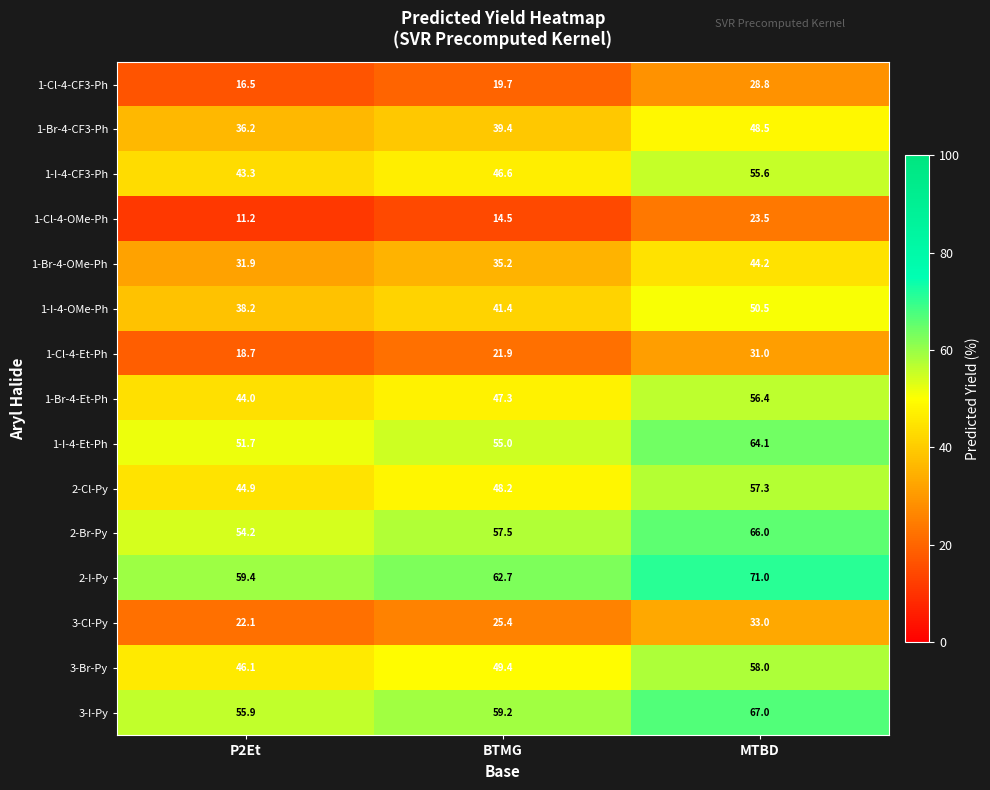

Rank the series by their maximum value, from highest to lowest.

2-I-Py, 3-I-Py, 2-Br-Py, 1-I-4-Et-Ph, 3-Br-Py, 2-Cl-Py, 1-Br-4-Et-Ph, 1-I-4-CF3-Ph, 1-I-4-OMe-Ph, 1-Br-4-CF3-Ph, 1-Br-4-OMe-Ph, 3-Cl-Py, 1-Cl-4-Et-Ph, 1-Cl-4-CF3-Ph, 1-Cl-4-OMe-Ph